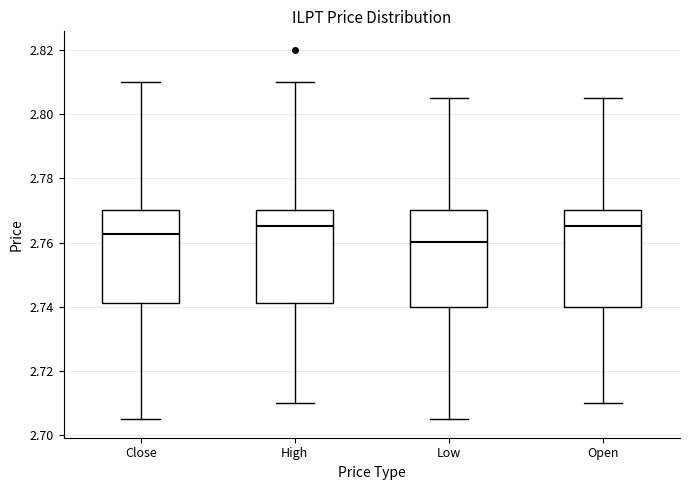

Where is the upper edge of the box for Open on the y-axis? The values are not printed on the chart, so give them approximately, as read against the axis.

2.770